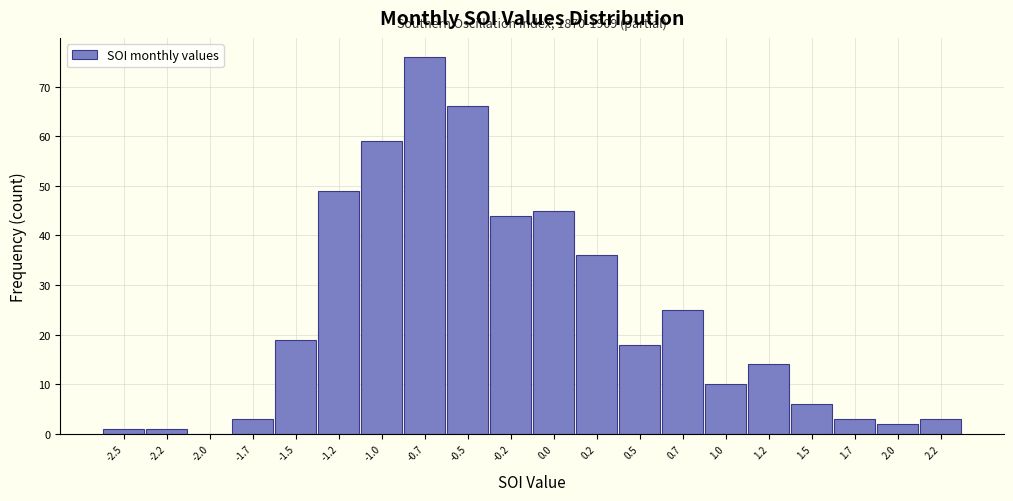

Reading right to left, what are all the values shown in this chart?

2.2=3	2.0=2	1.7=3	1.5=6	1.2=14	1.0=10	0.7=25	0.5=18	0.2=36	0.0=45	-0.2=44	-0.5=66	-0.7=76	-1.0=59	-1.2=49	-1.5=19	-1.7=3	-2.0=0	-2.2=1	-2.5=1